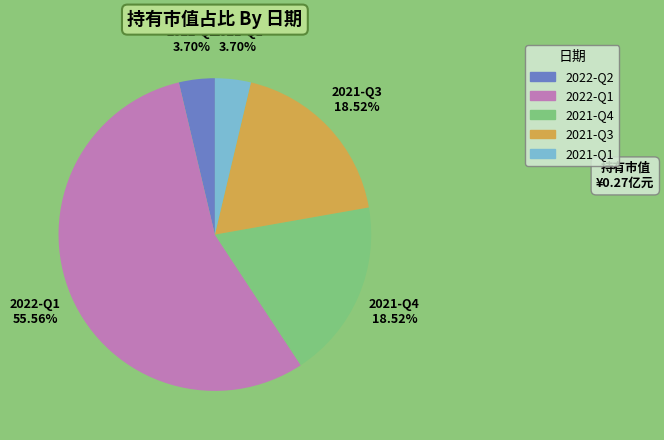

To the nearest percent, what is the difference between the 2021-Q4 and 2021-Q1 slice percentages?

15%